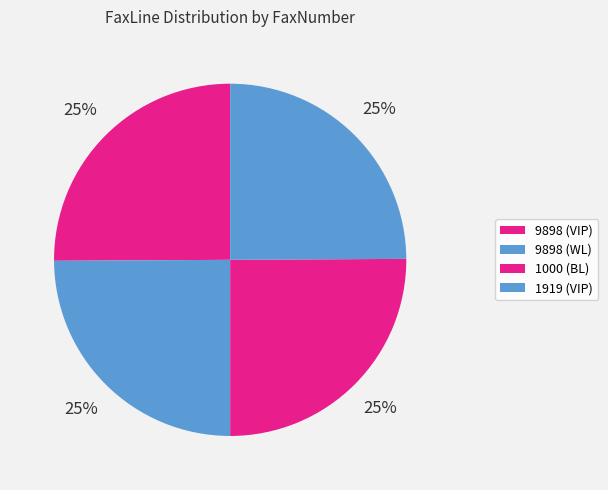

How many slices are in this pie chart?

4